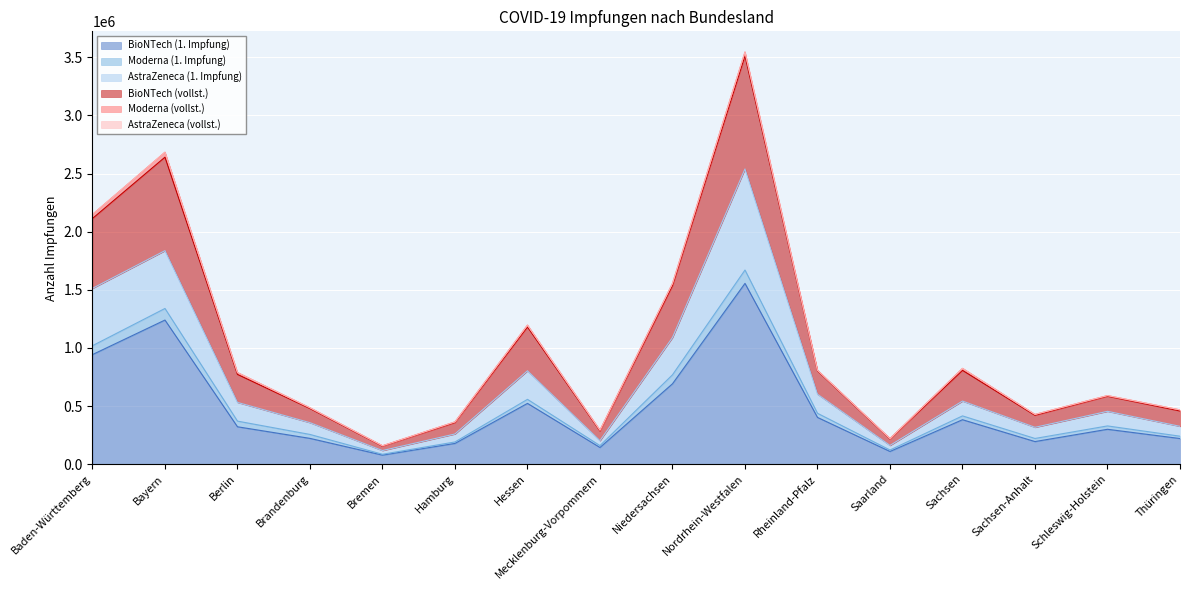

At which category is the sum across all series the highest?

Nordrhein-Westfalen